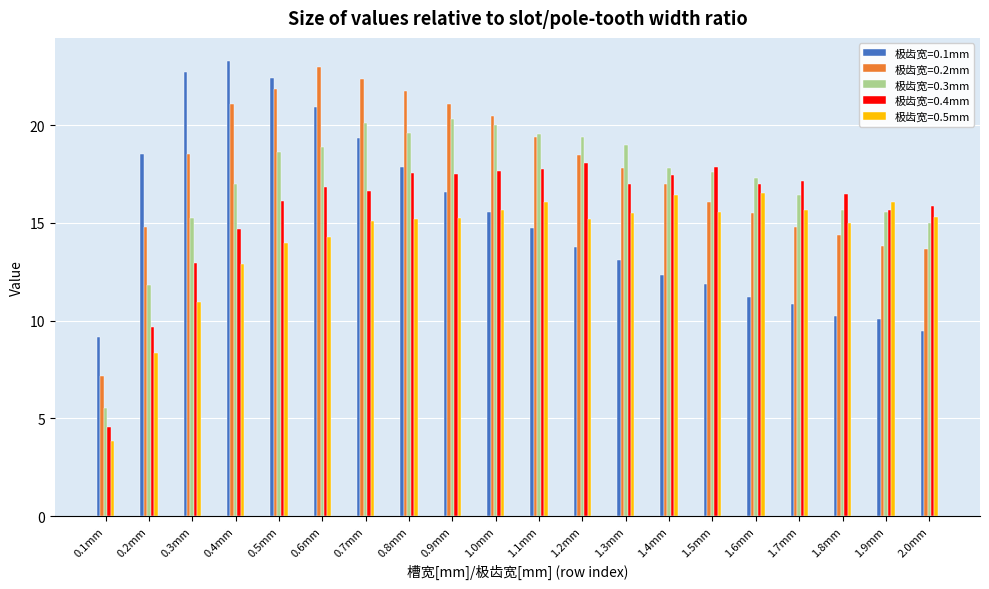

What is the sum of the 极齿宽=0.3mm values at 0.1mm and 1.4mm?

23.3